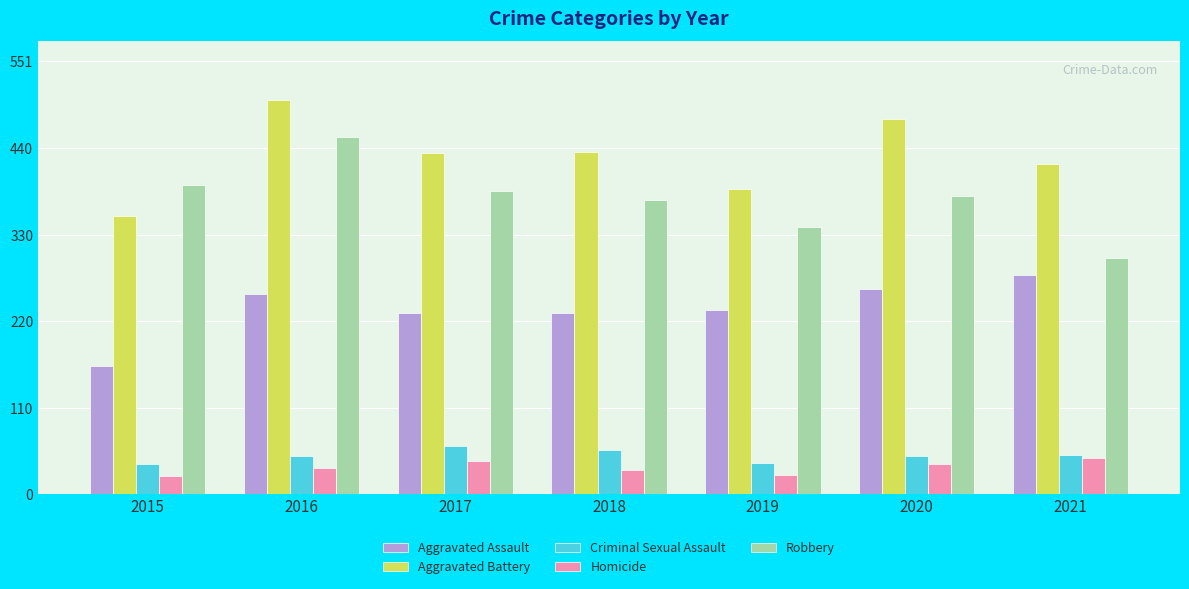

The Aggravated Assault series shows 279 at 2021. True or false?

True